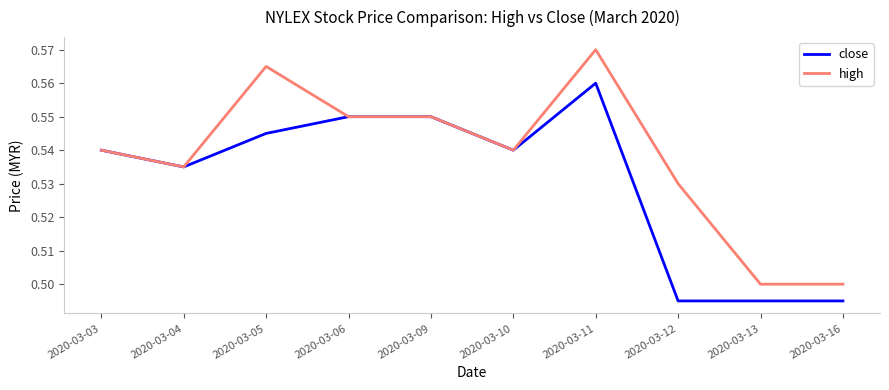

Count the number of data series in this chart.

2